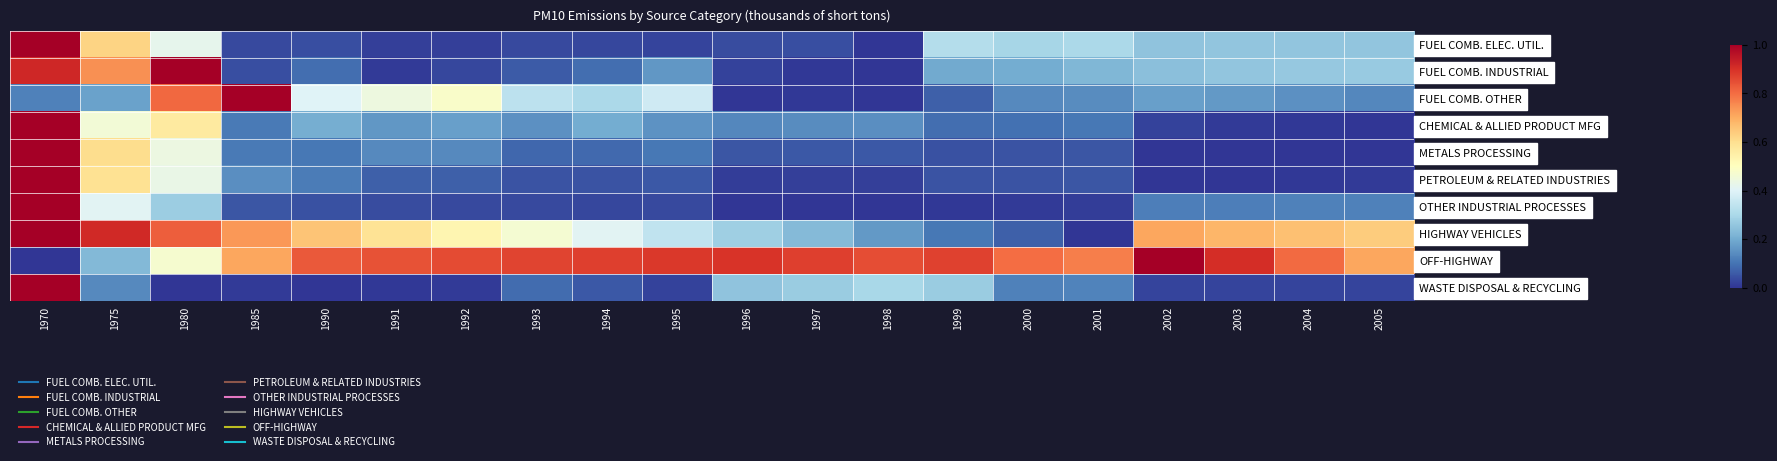

How many series are shown in this chart?

10